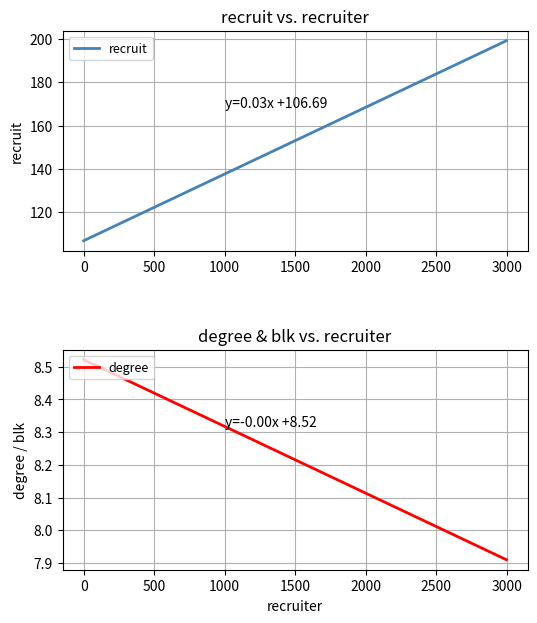

What is the maximum value for recruit?

199.3